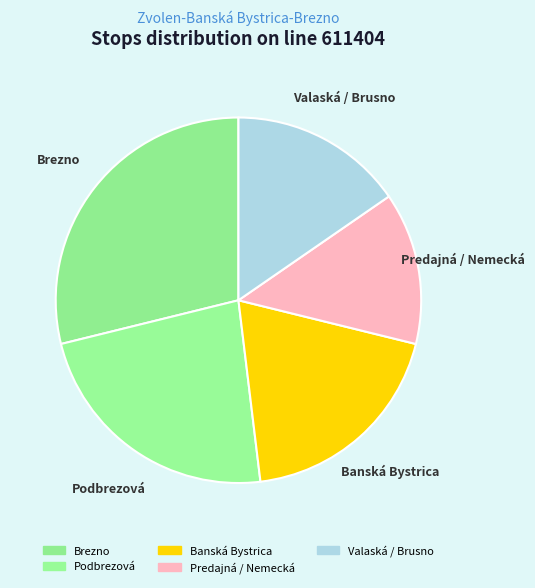

What is the smallest slice in the pie chart?

Predajná / Nemecká